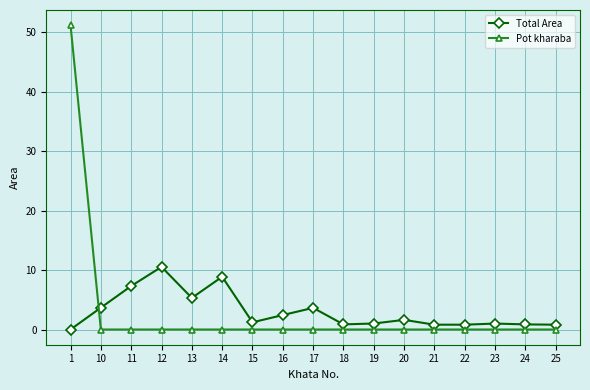

Rank the series at 19 from lowest to highest value.

Pot kharaba, Total Area